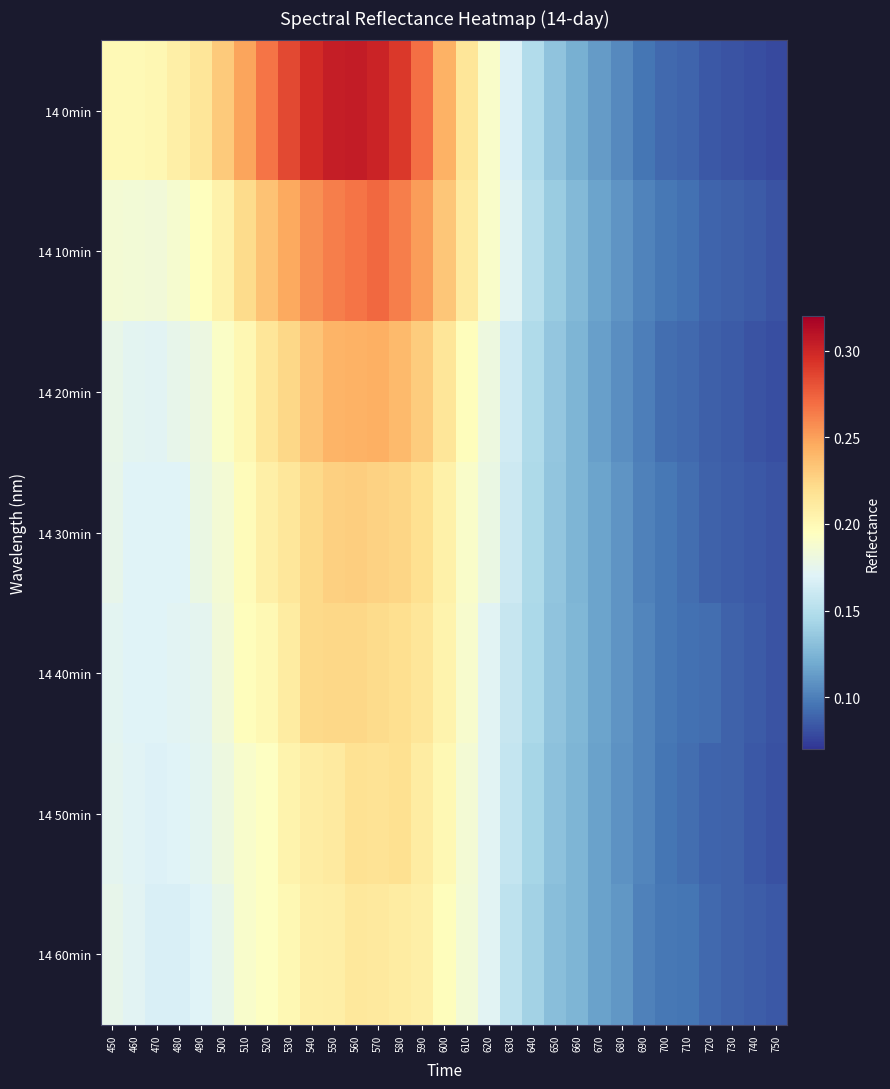

What is the spread (max minus min) of values at 540?

0.1